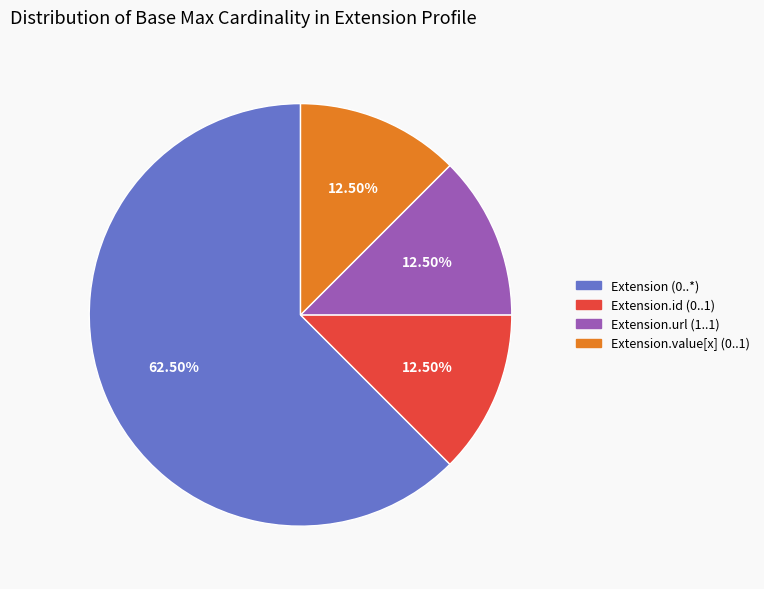

Does any single category account for the majority?

Yes